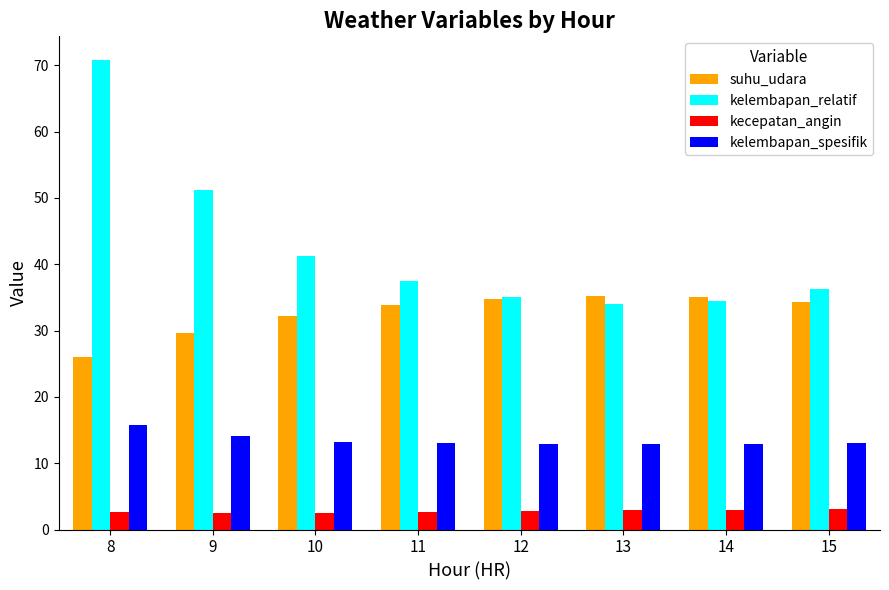

Which series has the widest spread of values?

kelembapan_relatif